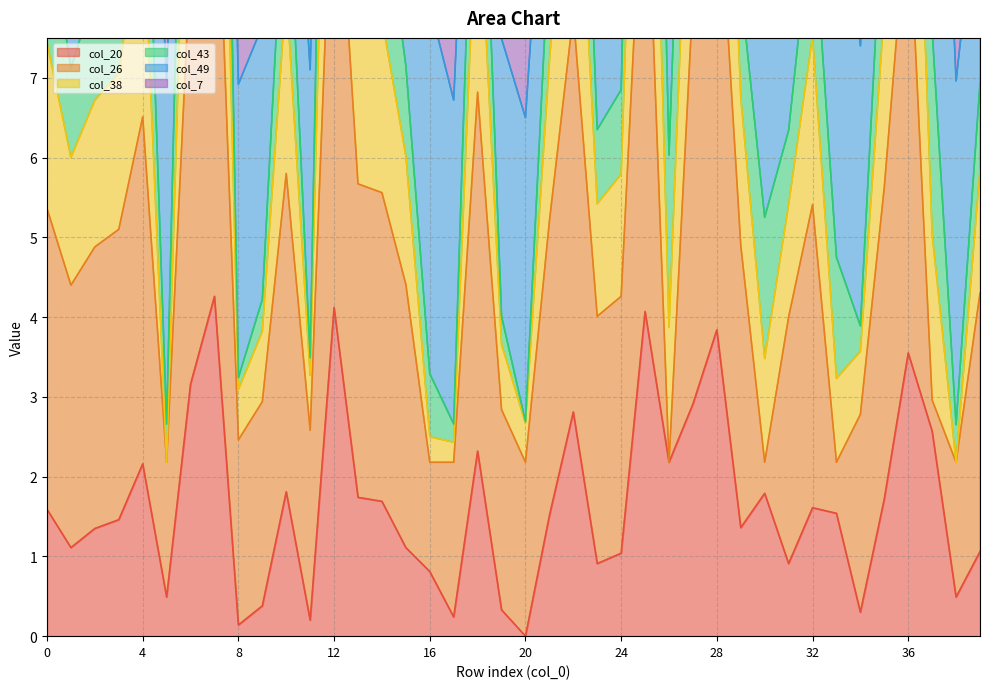

What is the difference between the maximum and second lowest values in the col_38 series?

17.1